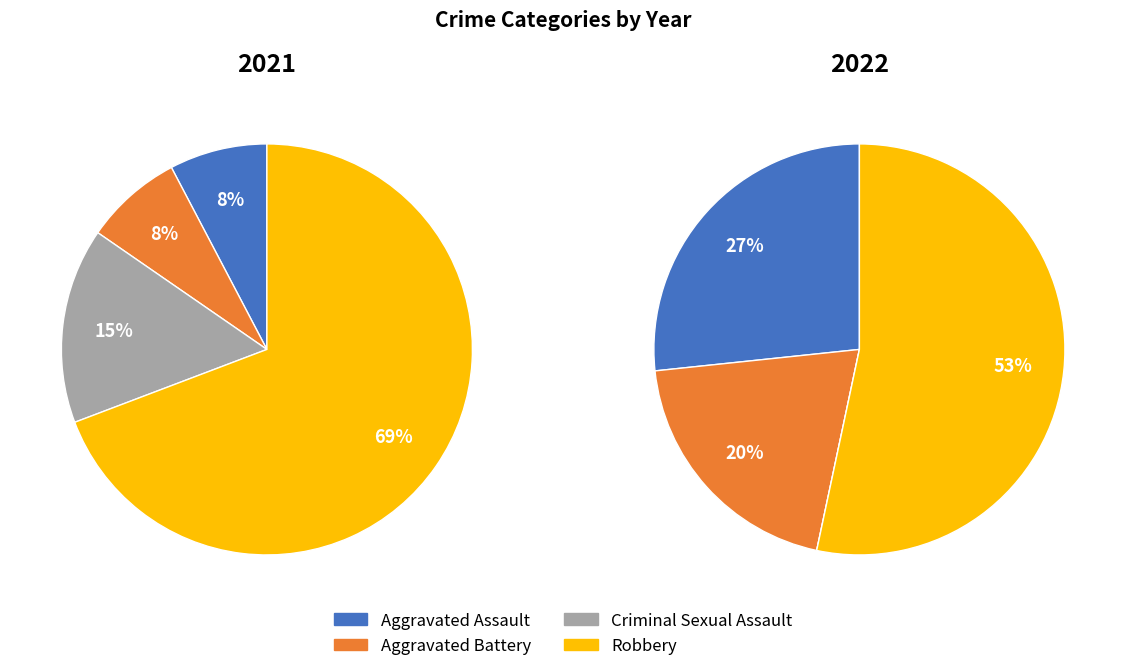

The 3 slice represents 60% of the pie. True or false?

False